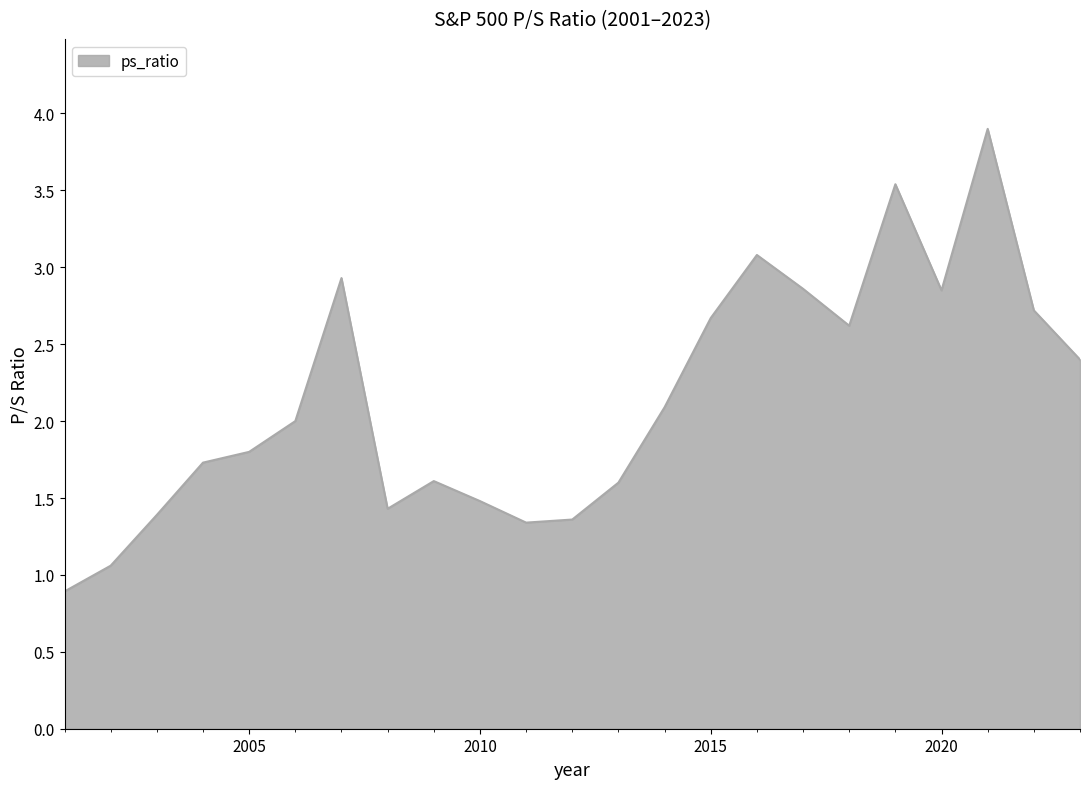

What is the maximum value shown in the chart?

3.9